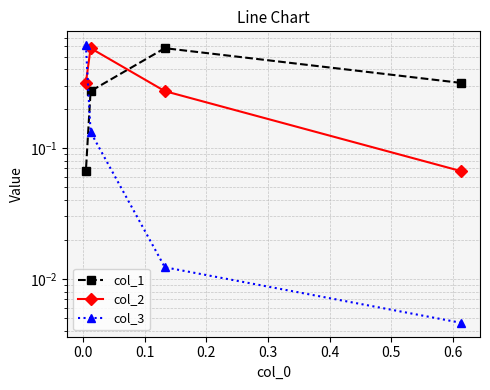

How many times do col_2 and col_3 cross each other?

1